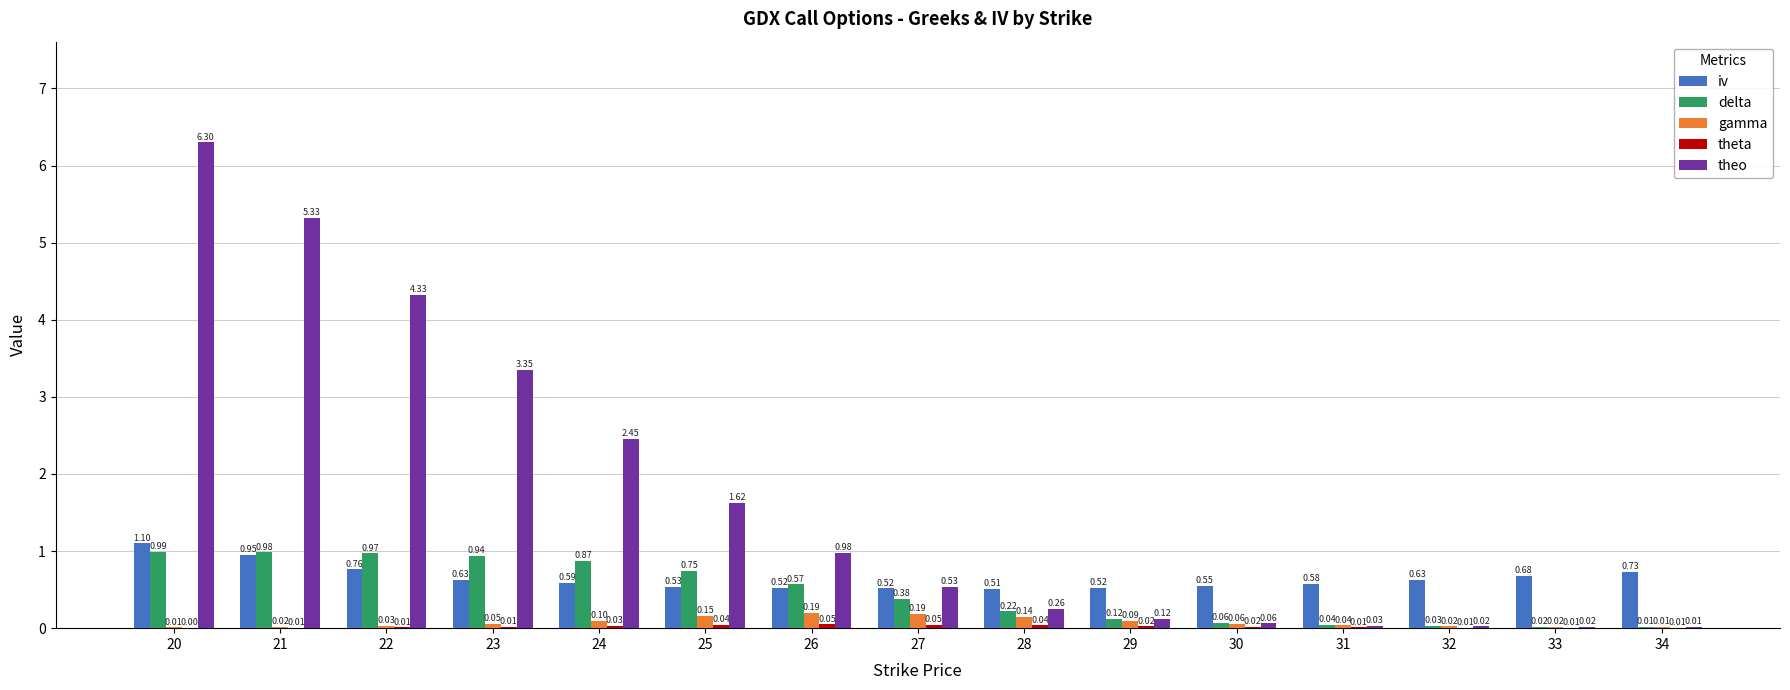

What is the sum of all iv values?

9.8